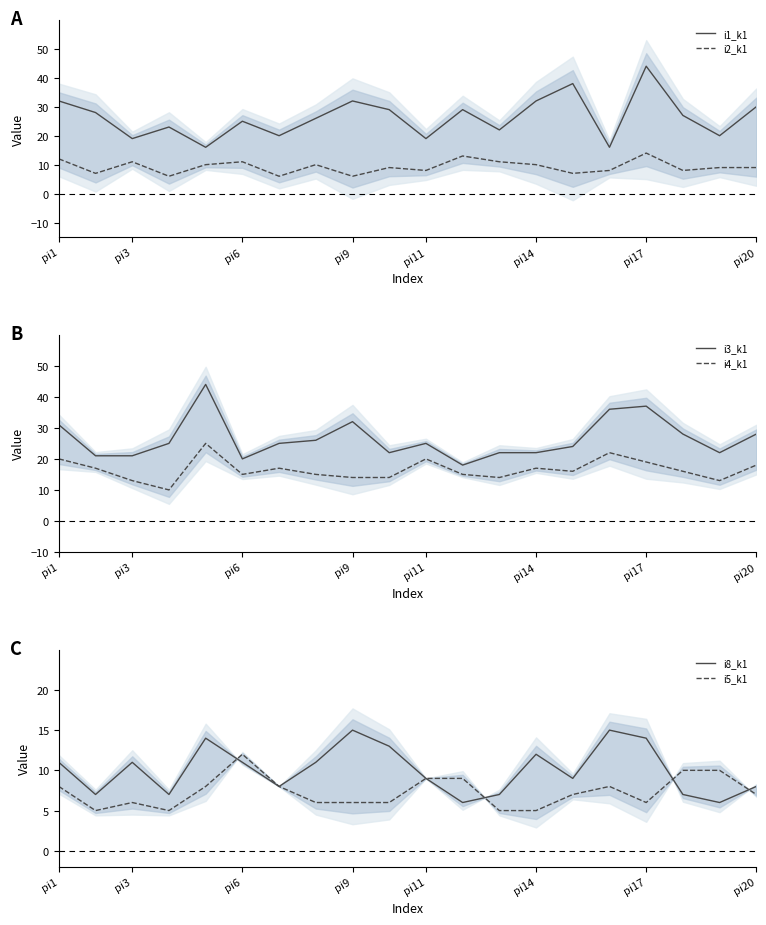

The i3_k1 series shows 21 at pi3. True or false?

True